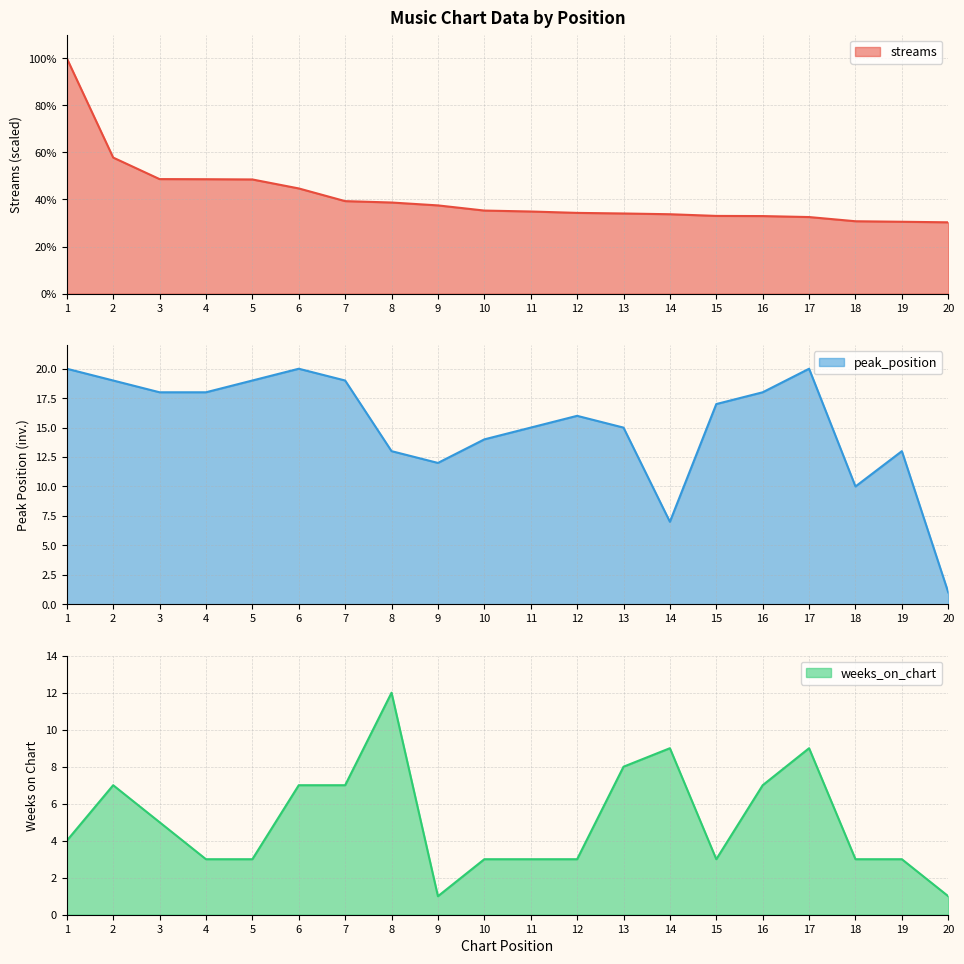

How many values in the streams series are below 35?

10